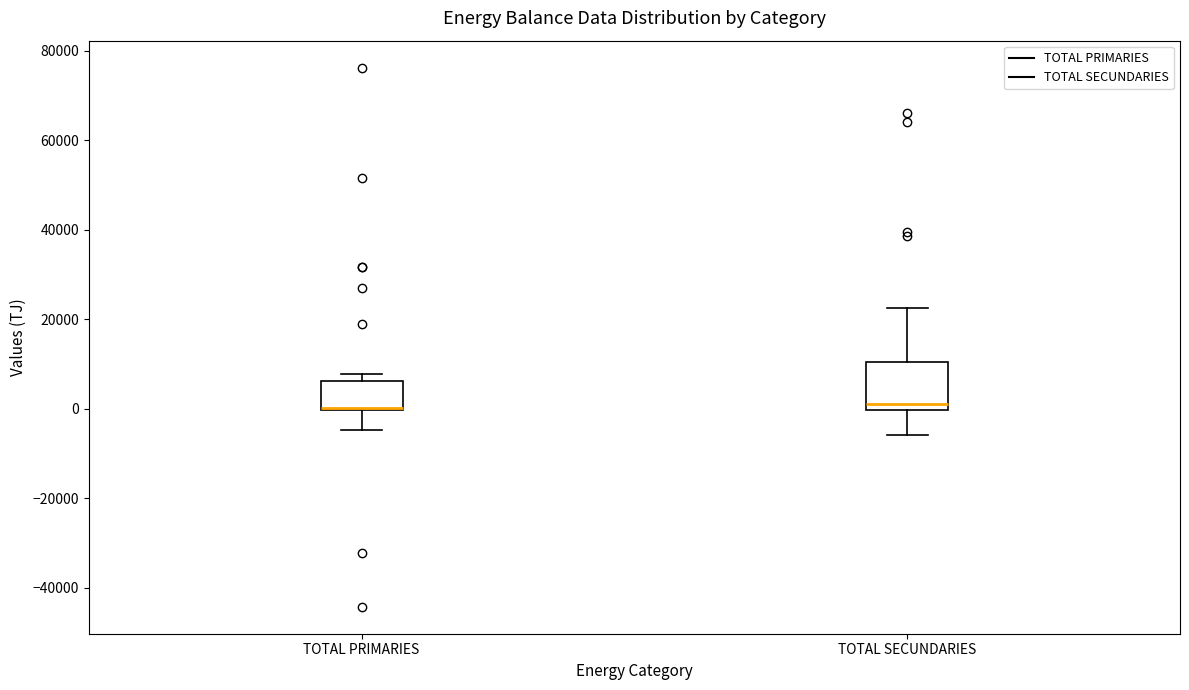

Comparing the boxes themselves (not the whiskers), which one is the tallest?

TOTAL SECUNDARIES